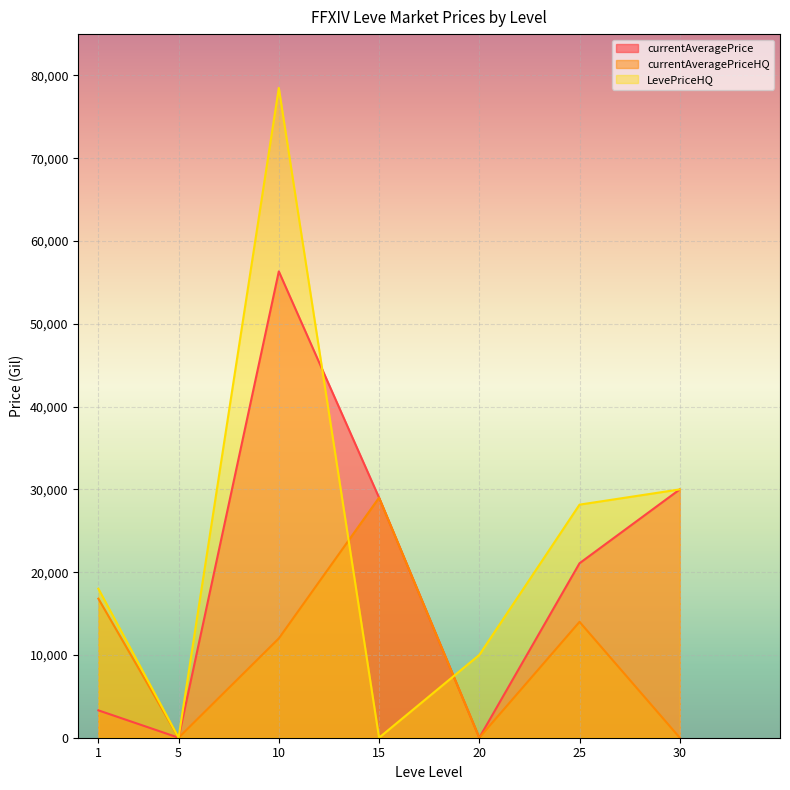

How many values in the currentAveragePrice series are below 21078?

3